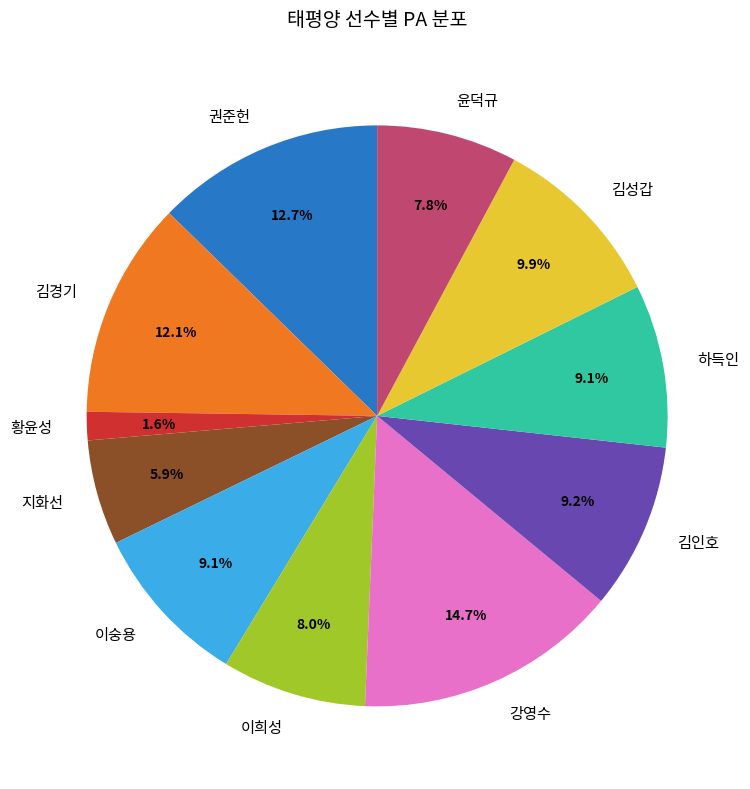

Is there a majority slice in this chart?

No